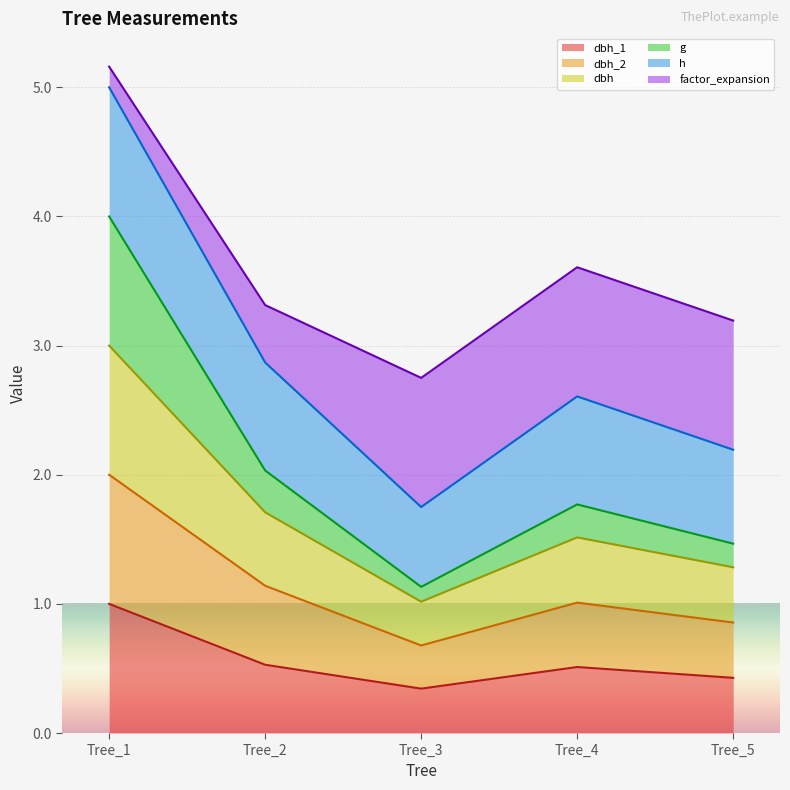

The dbh_2 series shows 1.1 at Tree_2. True or false?

True